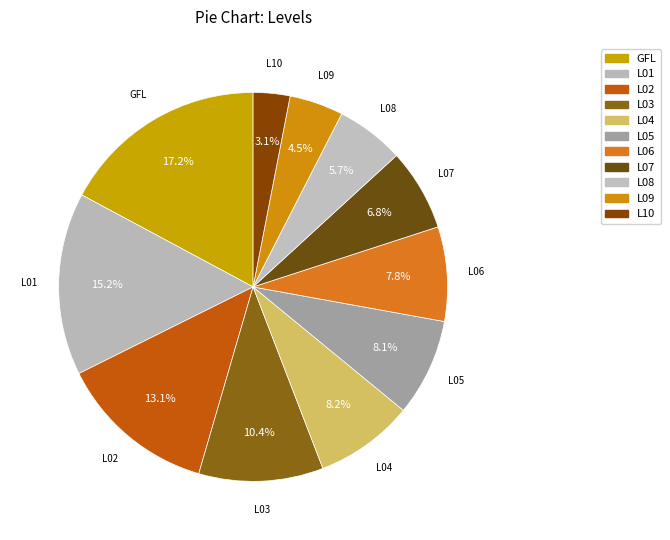

How many segments does this pie chart have?

11